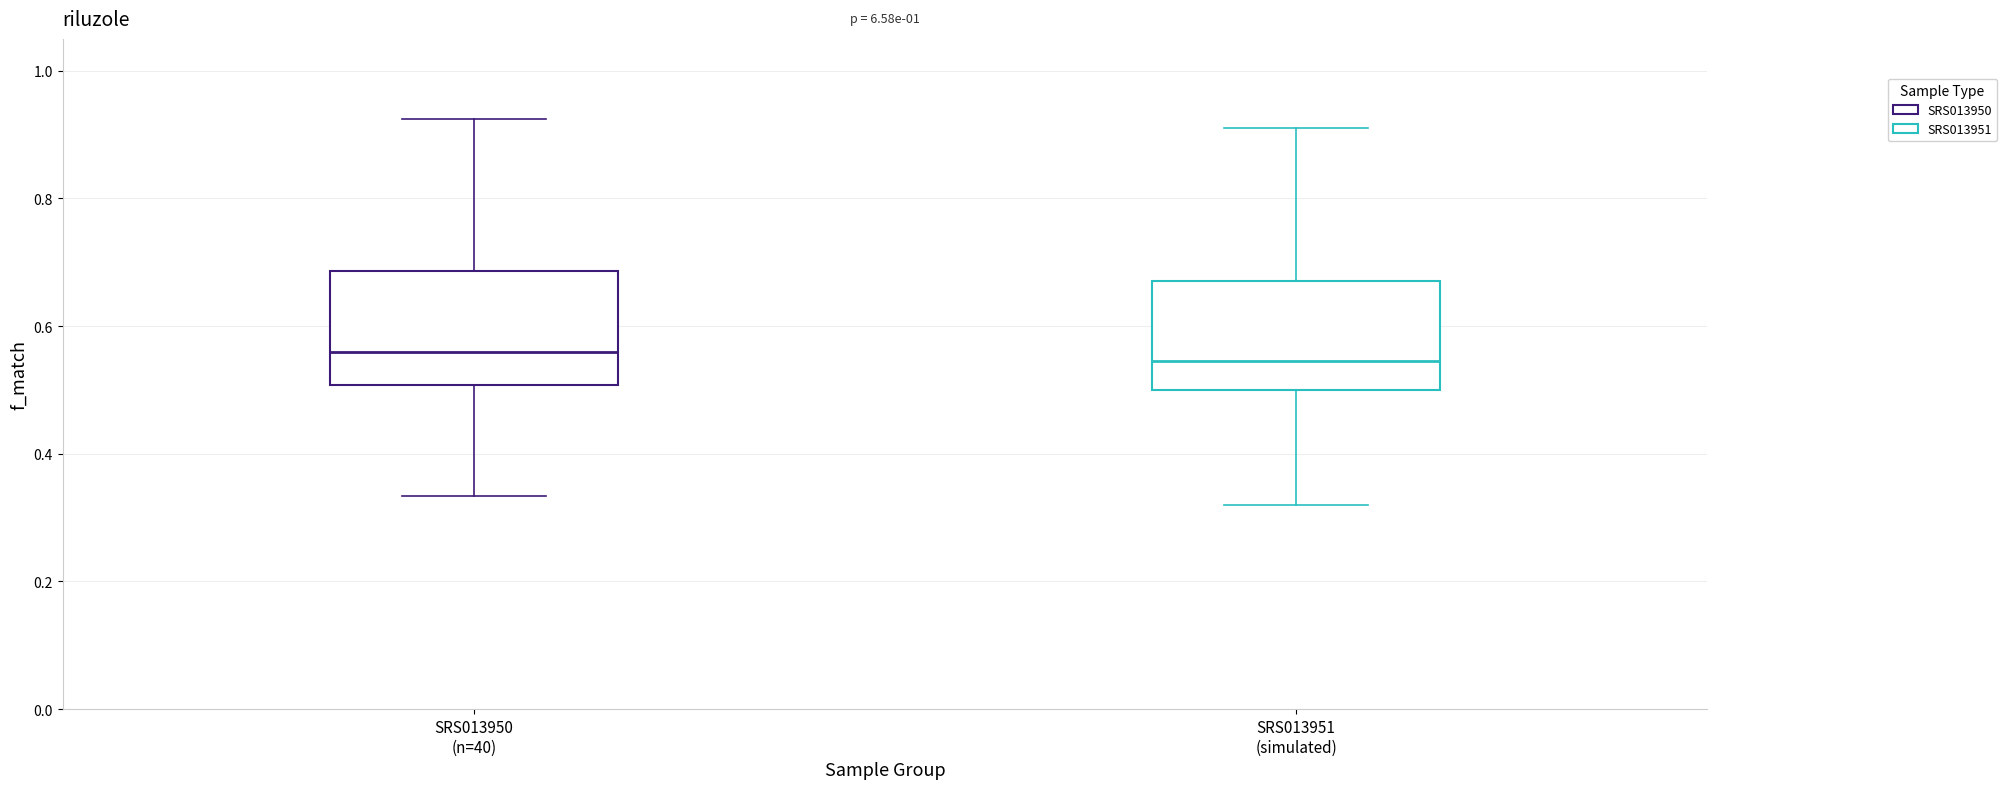

Reading left to right, read every box against the y-axis: the position of its median line, the range the box covers, and the ends of its whiskers. The values are not printed on the chart, so give them approximately, as read against the axis.

SRS013950 (n=40): median 0.56, box 0.50 to 0.68, whiskers 0.34 to 0.92
SRS013951 (simulated): median 0.54, box 0.50 to 0.68, whiskers 0.32 to 0.92